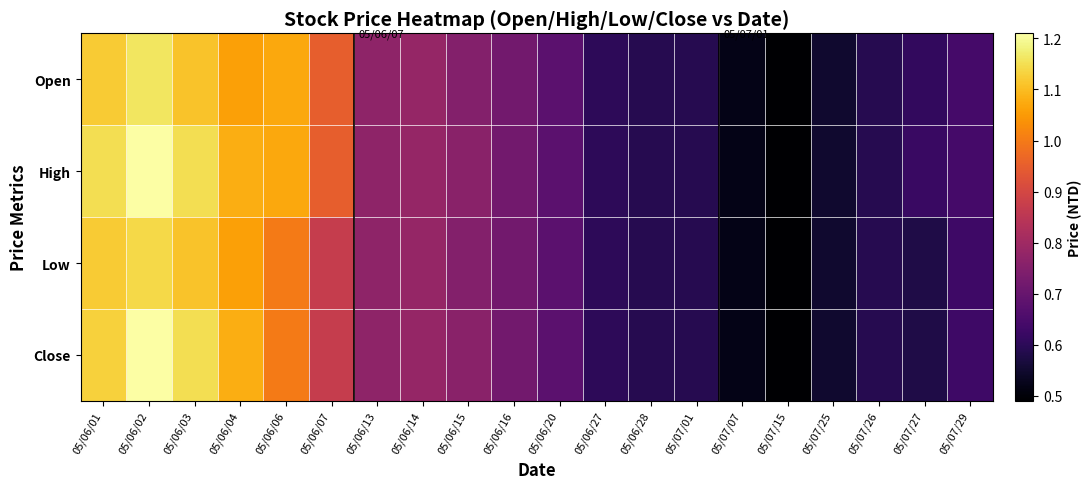

Rank the series at 05/06/06 from highest to lowest value.

Open, High, Low, Close